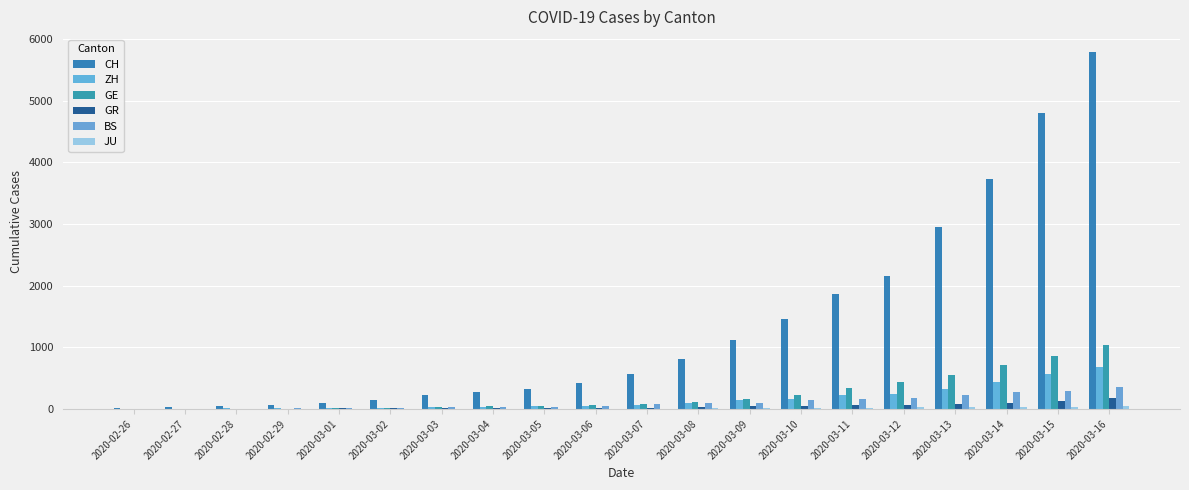

What is the sum of the GR values at 2020-03-12 and 2020-03-14?

172